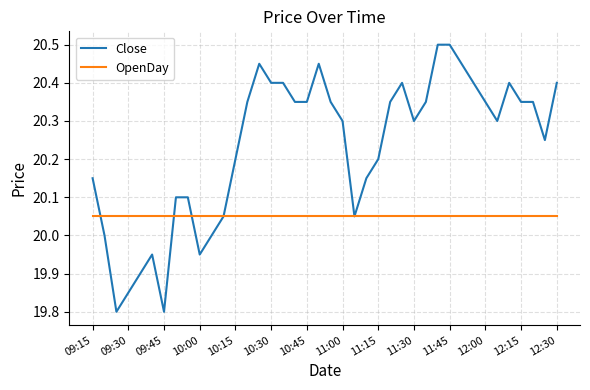

What is the minimum value shown in the chart?

19.8